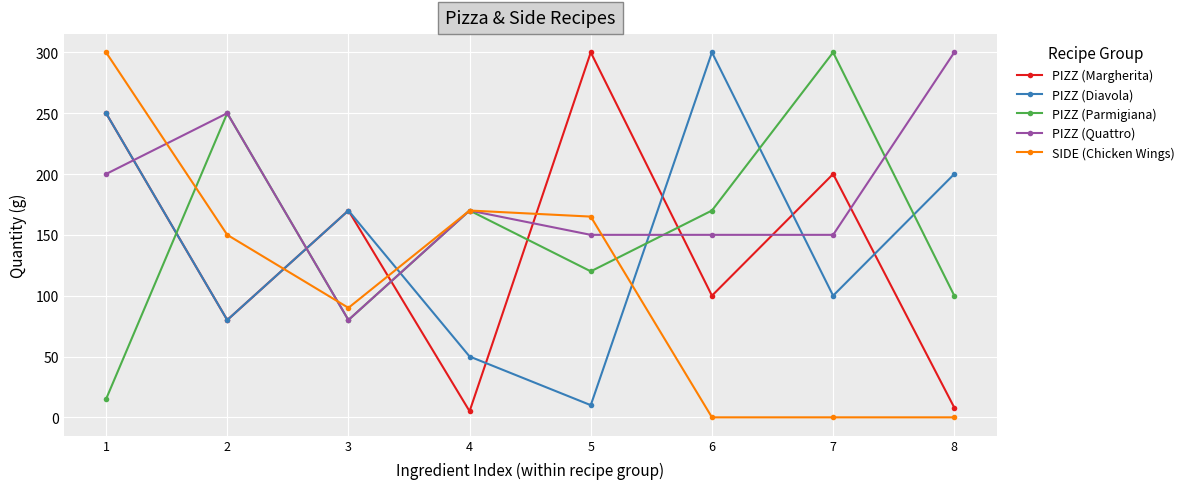

The PIZZ (Quattro) series shows 30 at 3. True or false?

False